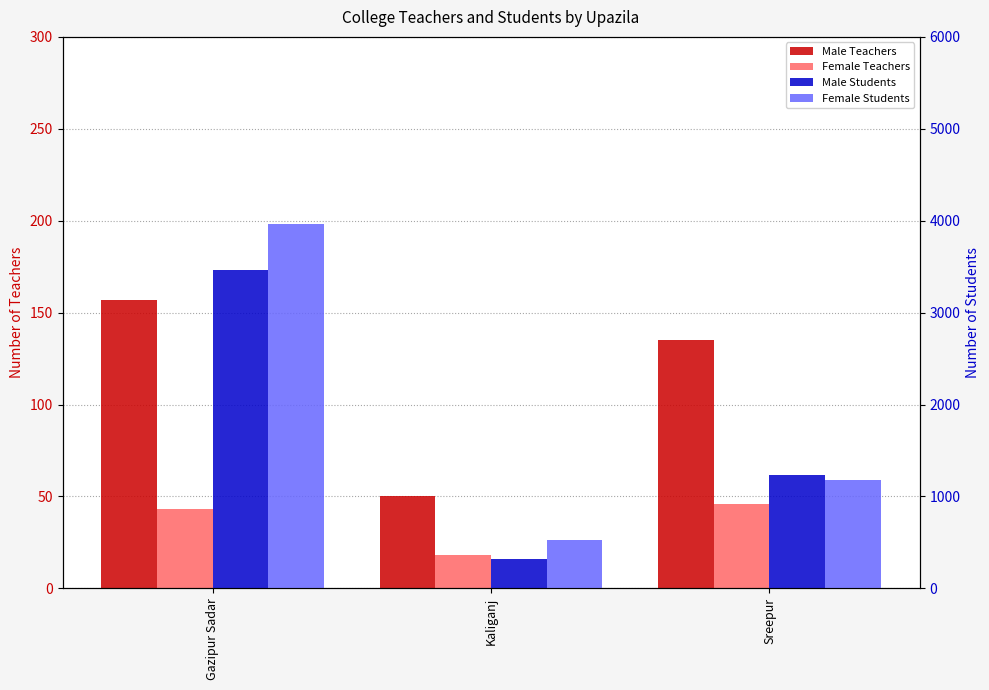

What are all the series names shown in the legend?

Male Teachers, Female Teachers, Male Students, Female Students